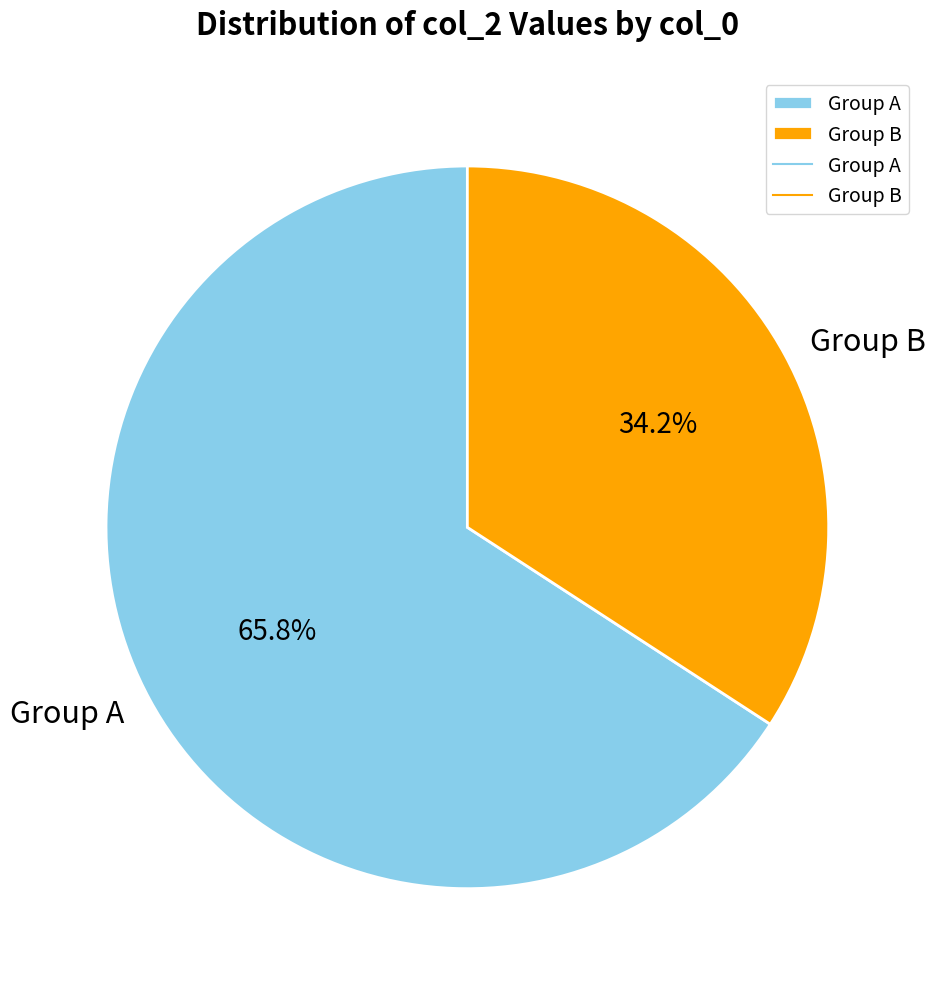

To the nearest percent, what is the difference between the largest and smallest slice percentages?

32%